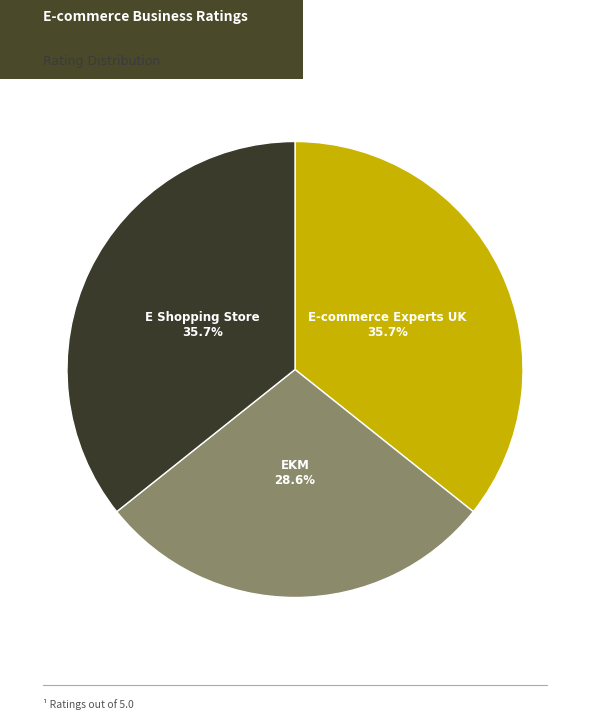

Is there a majority slice in this chart?

No